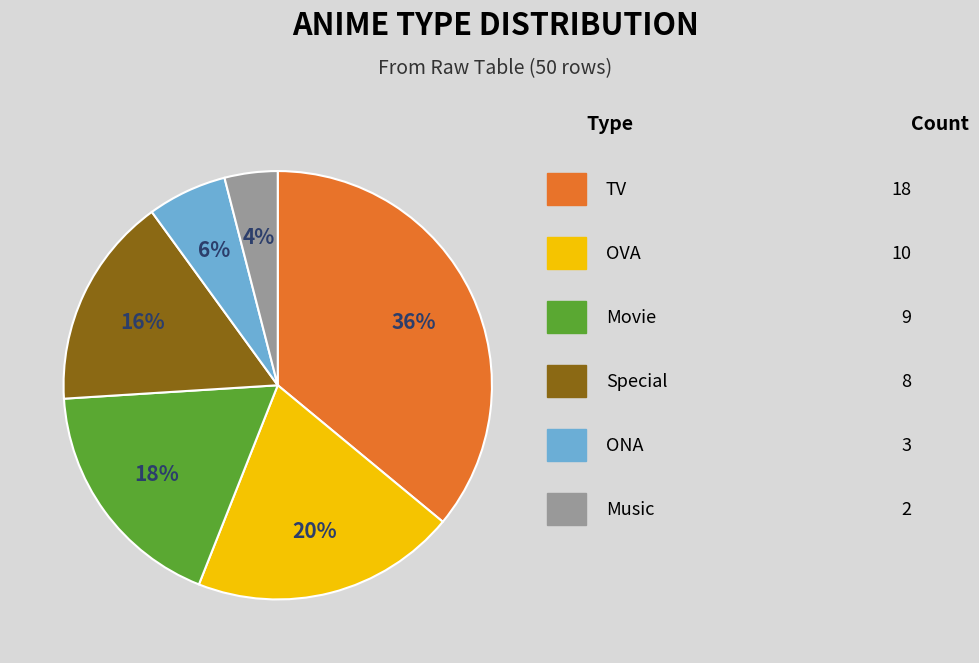

To the nearest percent, what is the average slice percentage?

17%